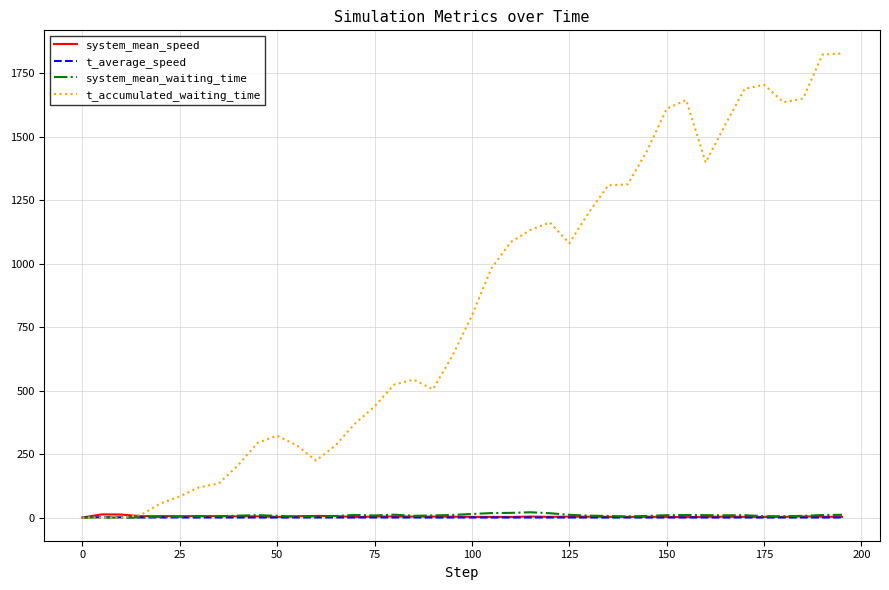

Which series has the largest range (max minus min)?

t_accumulated_waiting_time